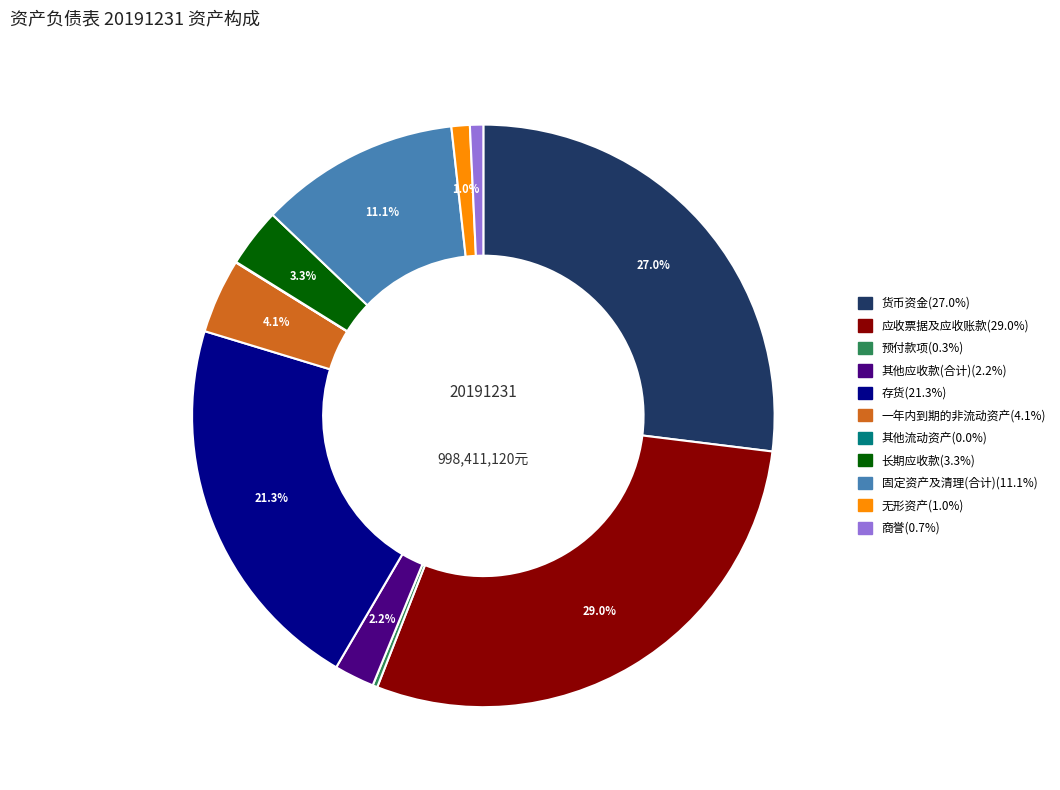

To the nearest percent, what is the difference between the largest and smallest slice percentages?

29%